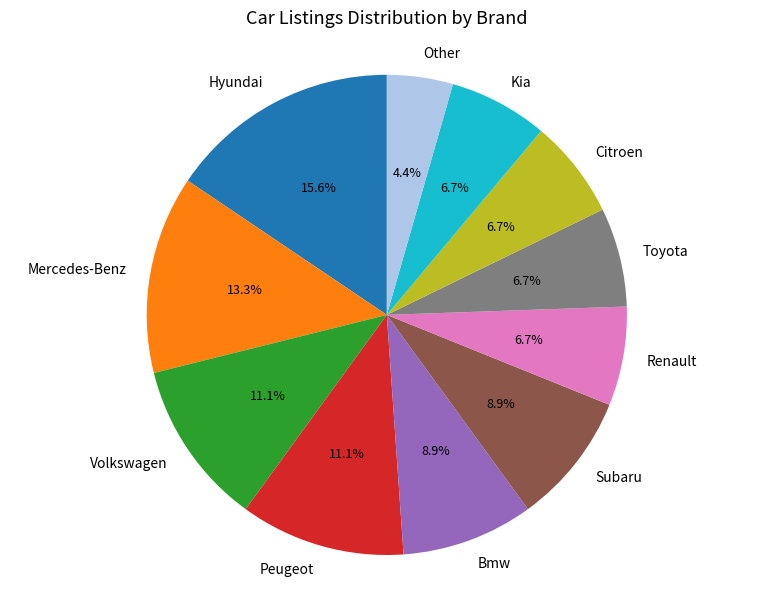

The Volkswagen slice represents 11% of the pie. True or false?

True